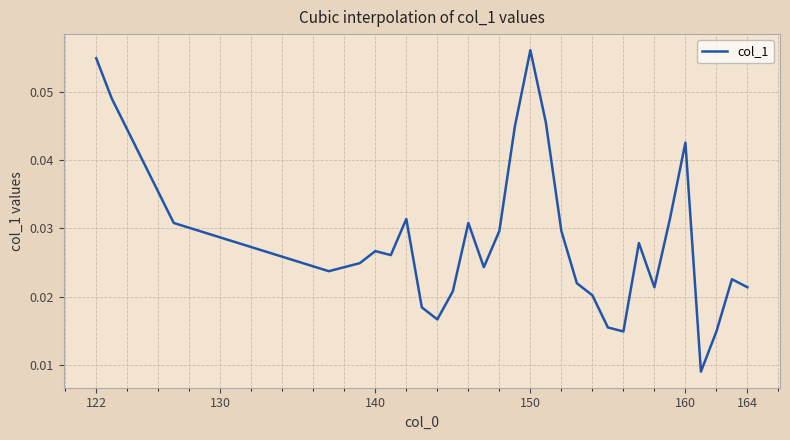

Count the values in the range 0 to 1.

30